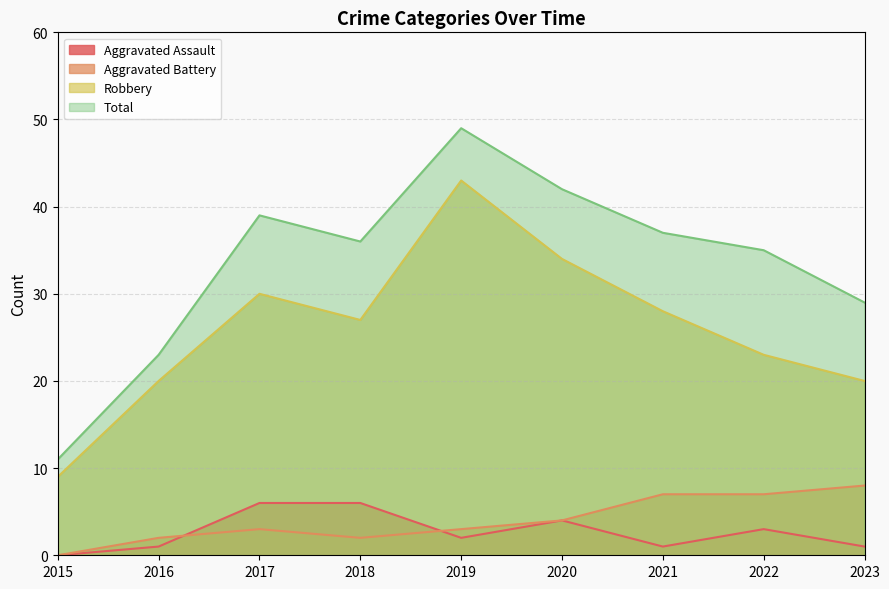

How many lines are shown in the chart?

4